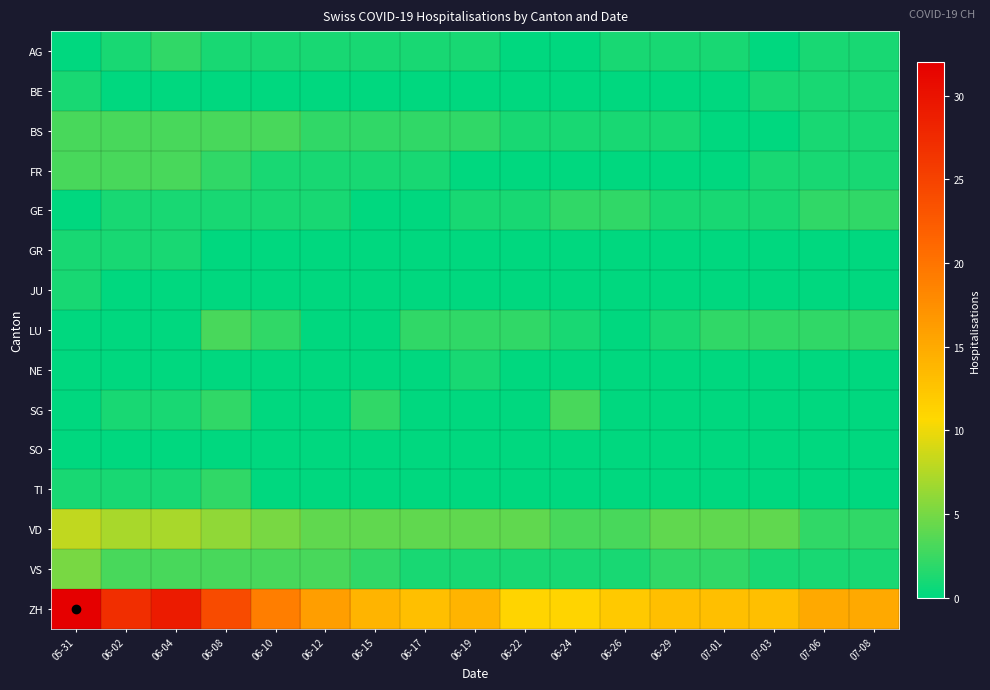

Which has a higher value, 06-26 or 05-31?

06-26